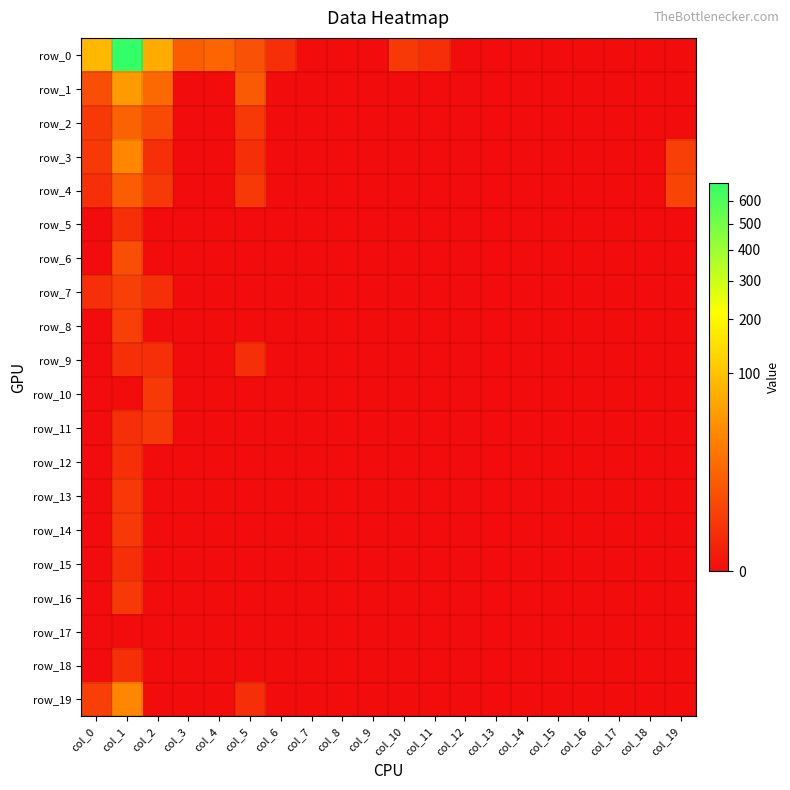

The value of row_19 at col_1 is 16. True or false?

False